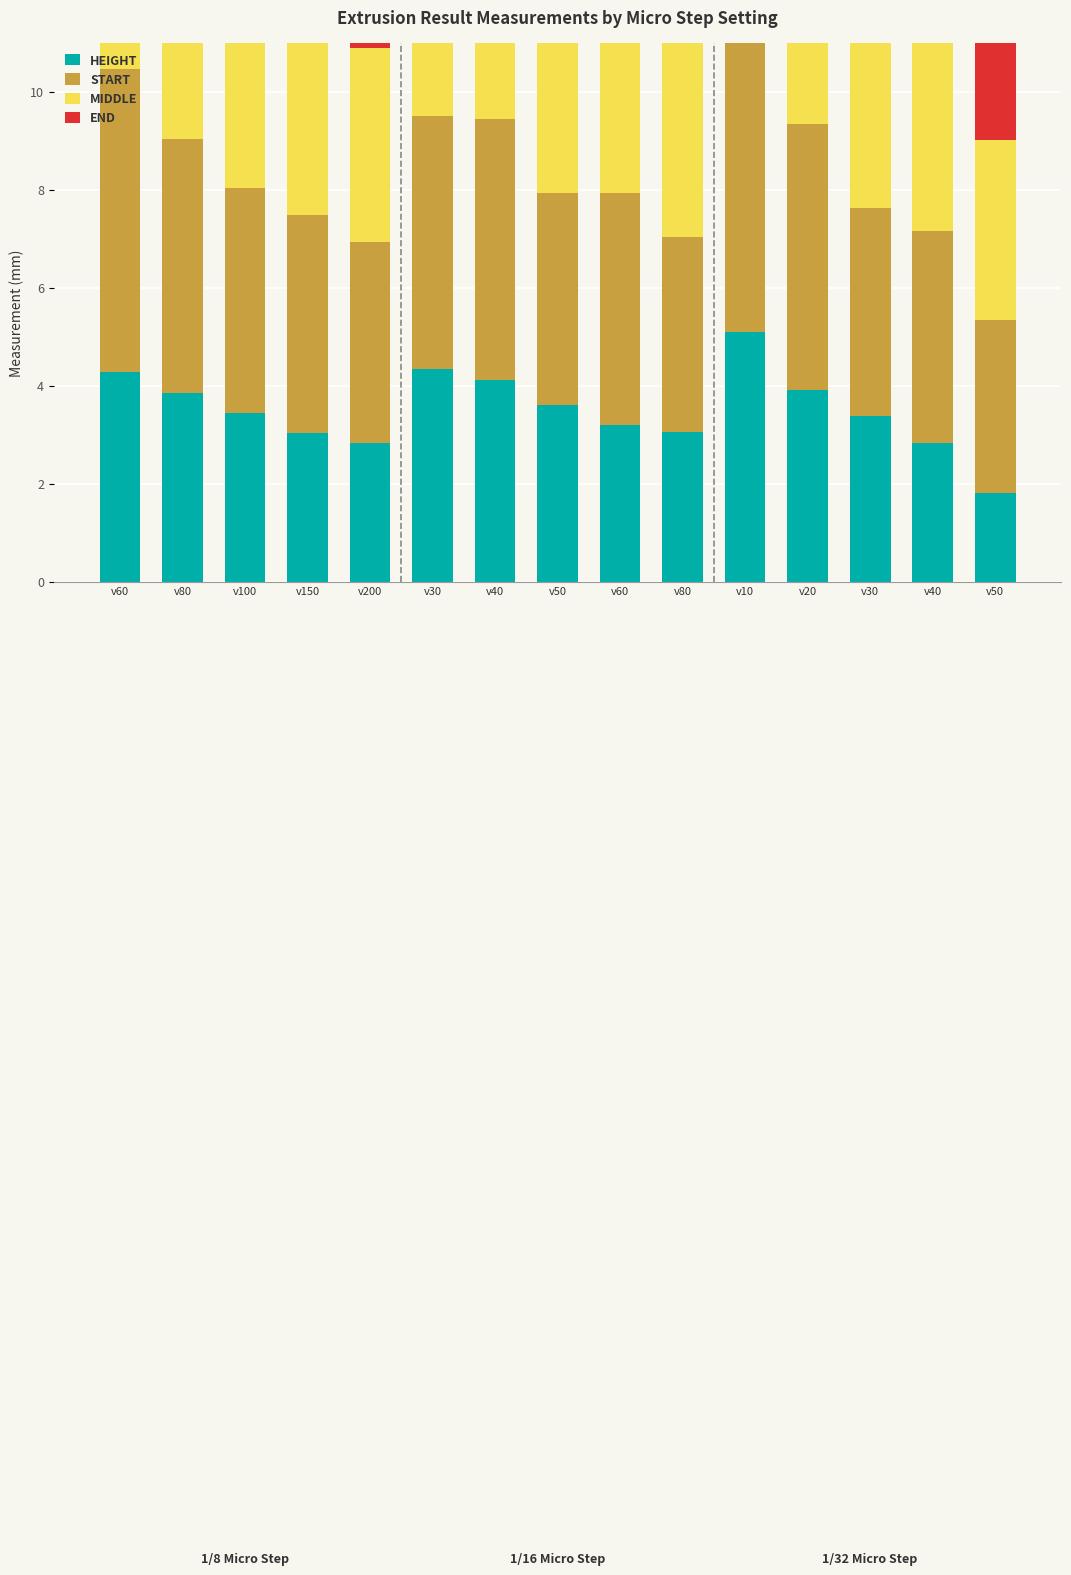

What is the sum of all Height values?

52.8